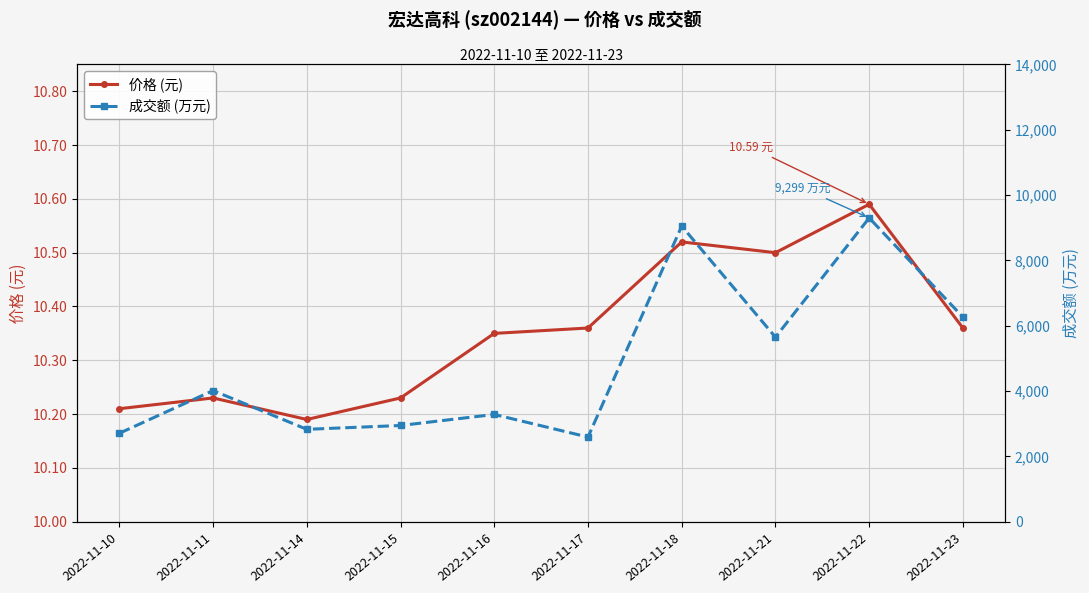

Count the 价格 (元) values in the range 10 to 11.

10